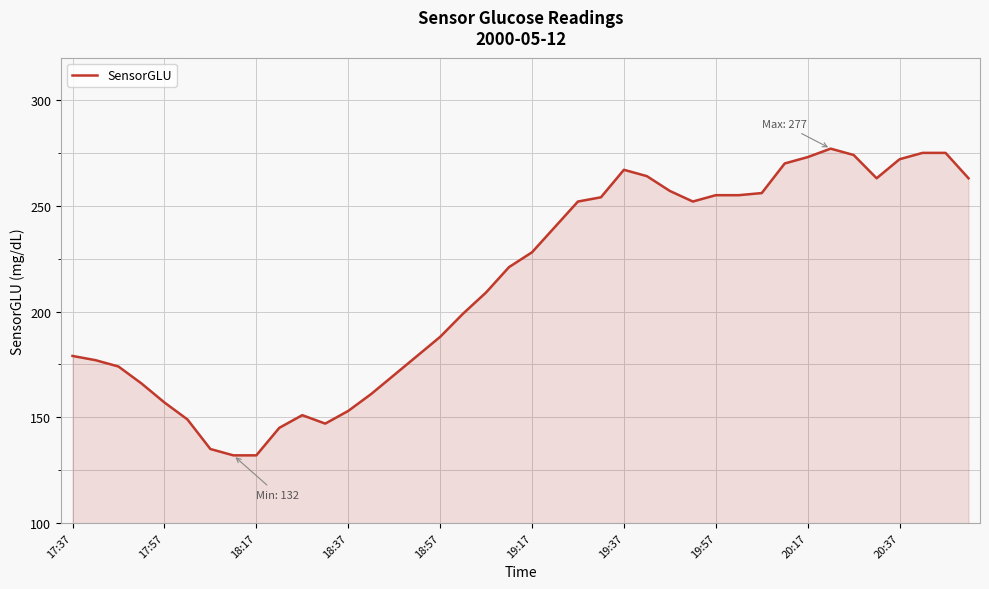

What is the difference between the second highest and second lowest values?

143